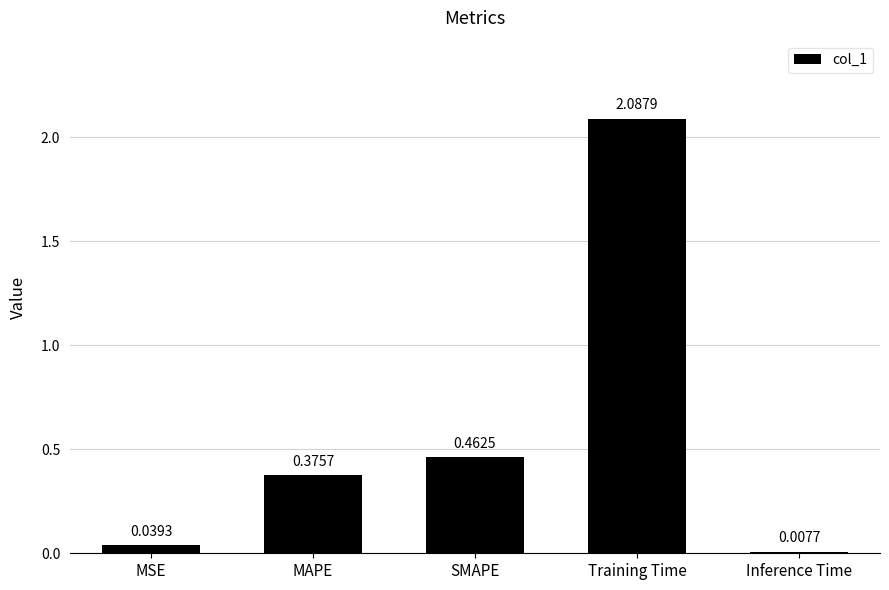

What is the change in value from MAPE to Training Time?

+1.7